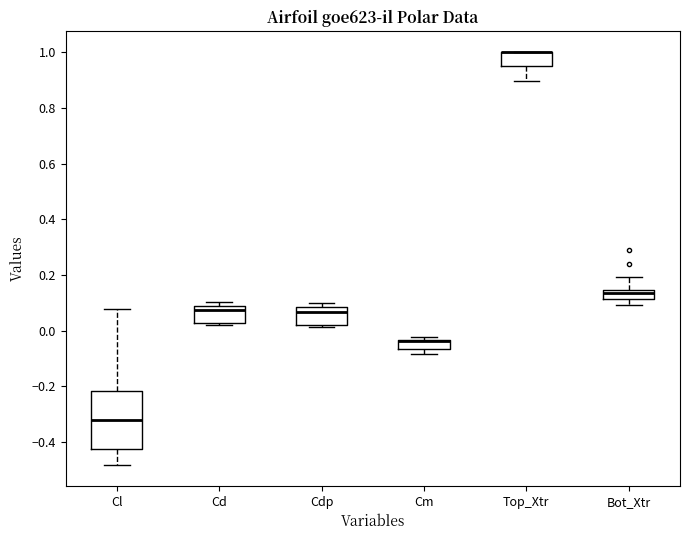

Reading left to right, transcribe this box plot: for each box, give where its median line is, the range the box spans, and where its two whiskers end, as read against the y-axis. The values are not printed on the chart, so give them approximately, as read against the axis.

Cl: median -0.32, box -0.42 to -0.22, whiskers -0.48 to 0.08
Cd: median 0.08 (just below the box's upper edge), box 0.02 to 0.08, whiskers 0.02 (just below the box's lower edge) to 0.10
Cdp: median 0.06, box 0.02 to 0.08, whiskers 0.02 (just below the box's lower edge) to 0.10
Cm: median -0.04 (drawn on the box's upper edge), box -0.06 to -0.04, whiskers -0.08 to -0.02
Top_Xtr: median 1.00 (drawn on the box's upper edge), box 0.96 to 1.00, whiskers 0.90 to 1.00
Bot_Xtr: median 0.14 (inside the box), box 0.12 to 0.14, whiskers 0.10 to 0.20